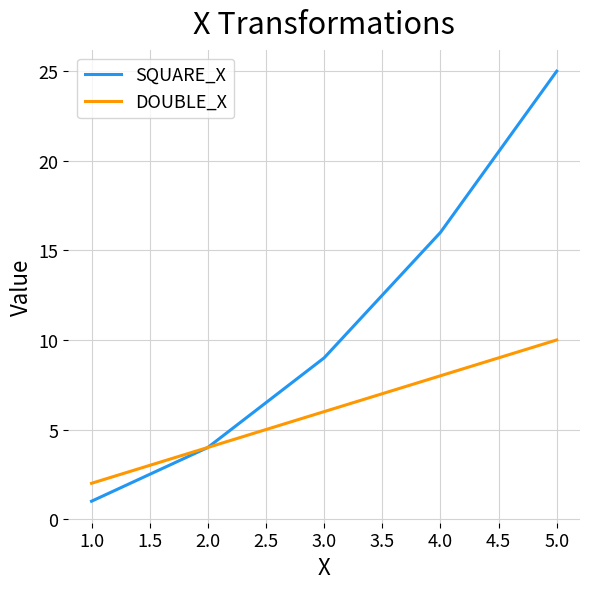

At how many categories does at least one series exceed 1?

5